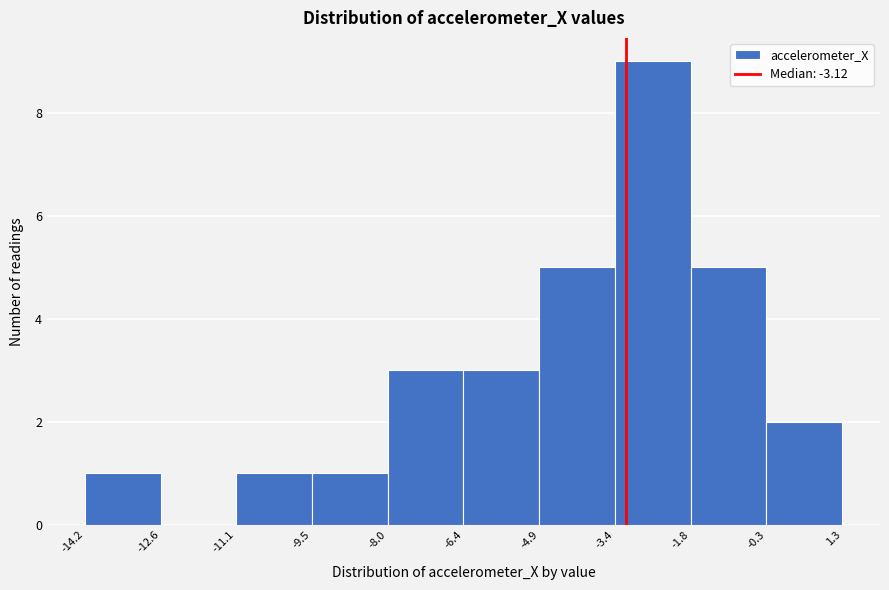

Reading left to right, transcribe this chart: for each bar, give the range it covers on the x-axis and its height. The values are not printed on the chart, so give them approximately, as read against the axis.

-14.2 to -12.6: 1
-12.6 to -11.1: 0
-11.1 to -9.5: 1
-9.5 to -8.0: 1
-8.0 to -6.4: 3
-6.4 to -4.9: 3
-4.9 to -3.4: 5
-3.4 to -1.8: 9
-1.8 to -0.3: 5
-0.3 to 1.3: 2